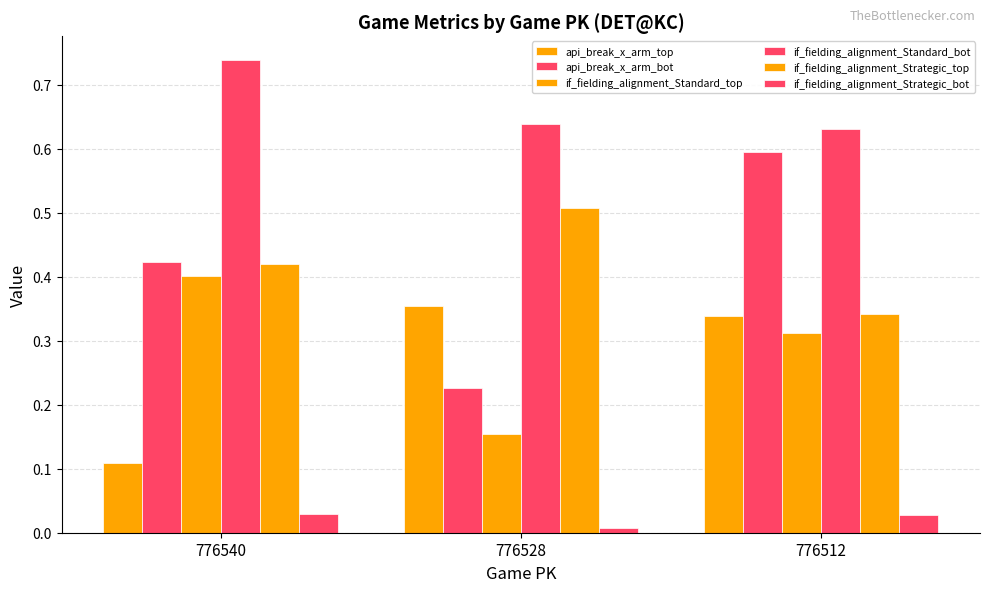

How many groups of bars are there?

3